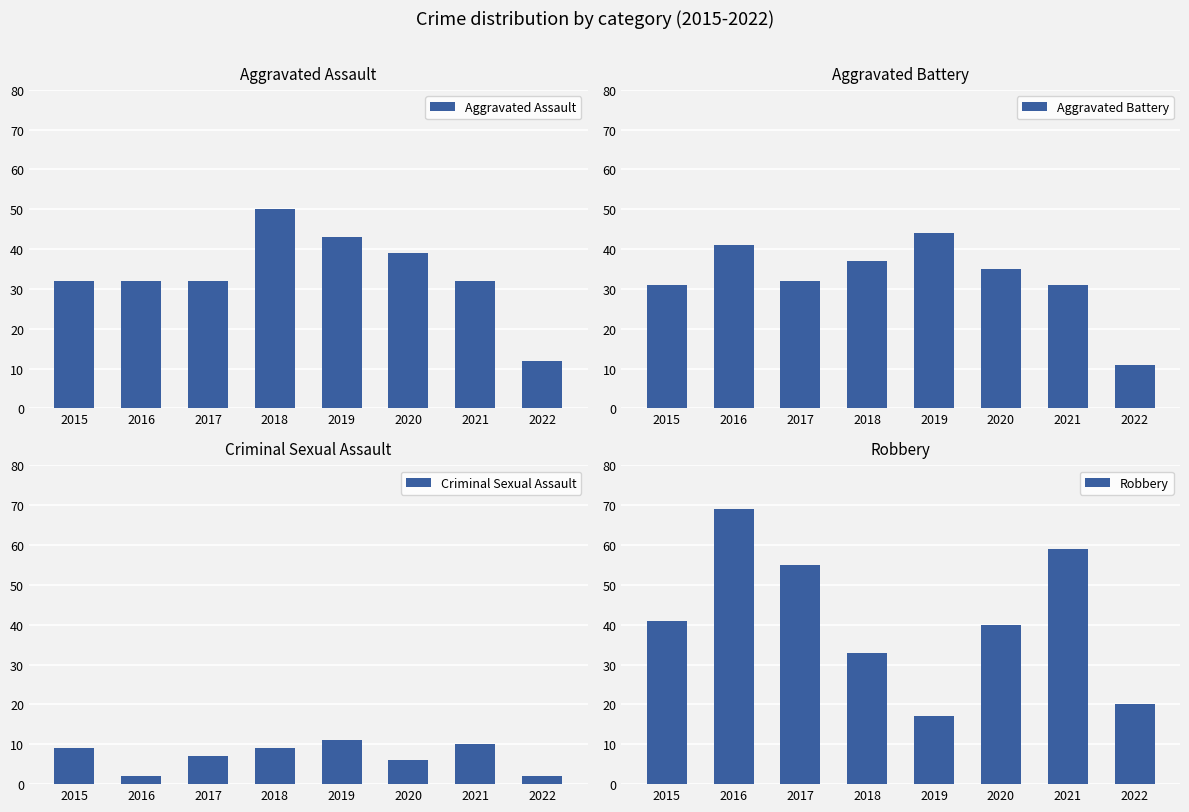

List the series in order of their peak value, lowest first.

Criminal Sexual Assault, Aggravated Battery, Aggravated Assault, Robbery